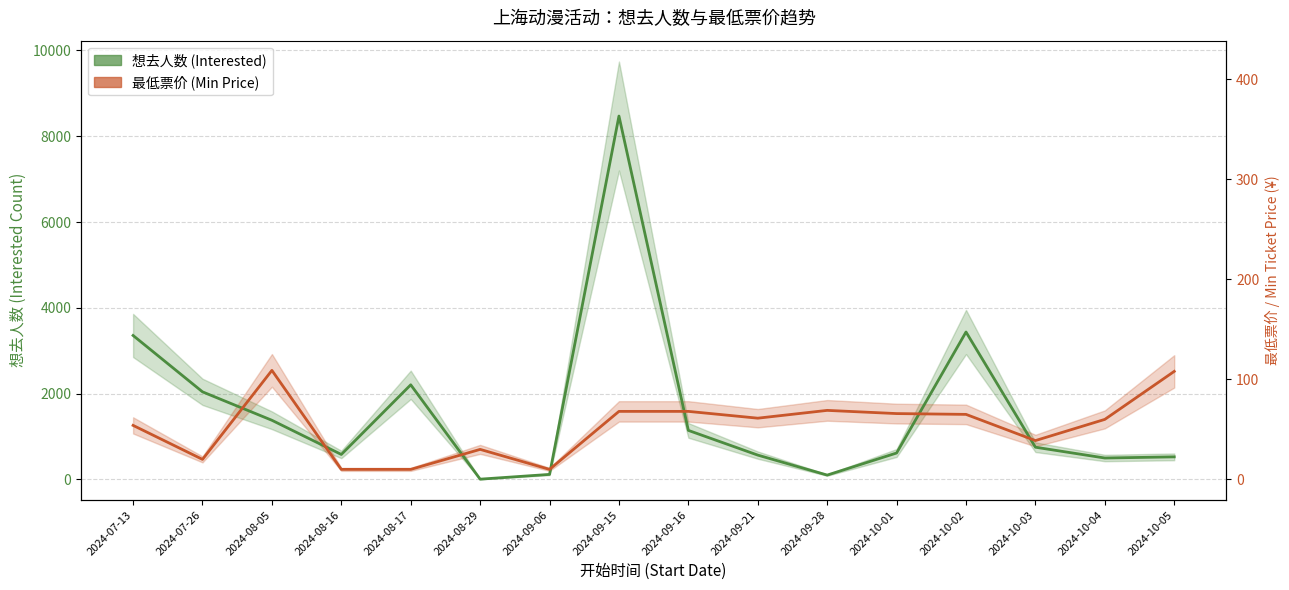

How many categories are shown in the chart?

16